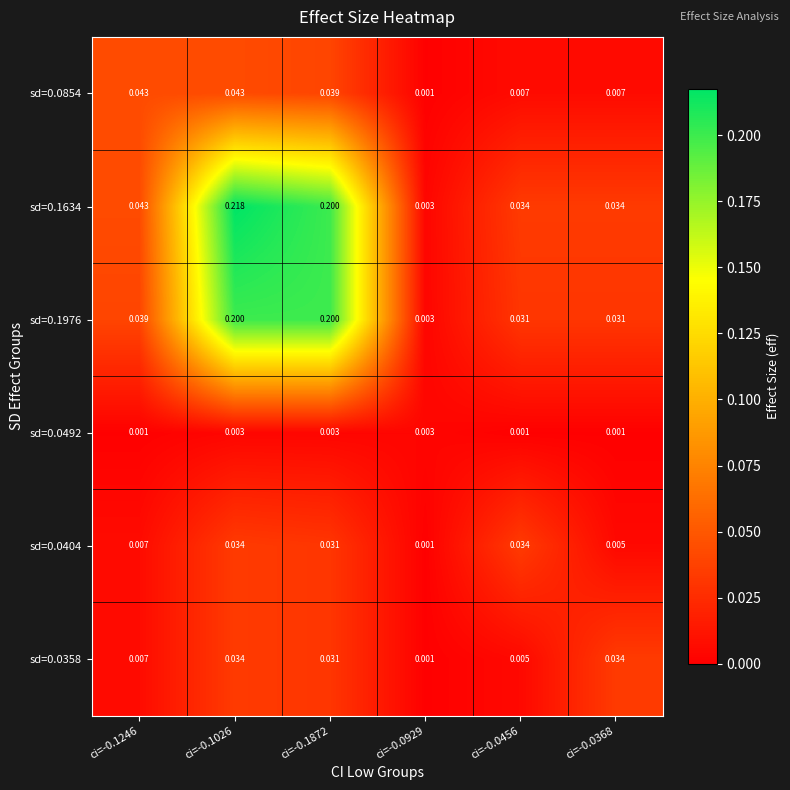

Is the value of sd=0.0854 at ci=-0.0456 greater than the value of sd=0.0358 at ci=-0.1872?

No